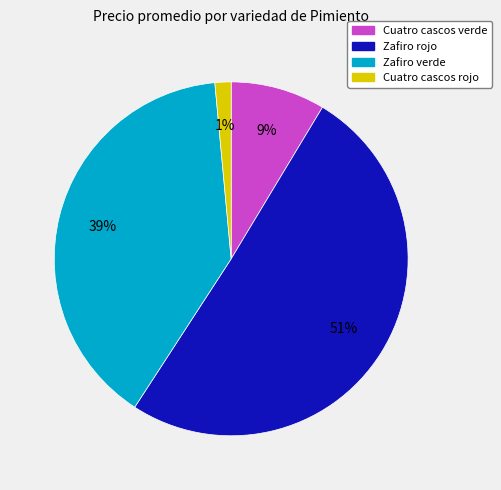

What percentage is the Zafiro verde slice, to the nearest percent?

39%